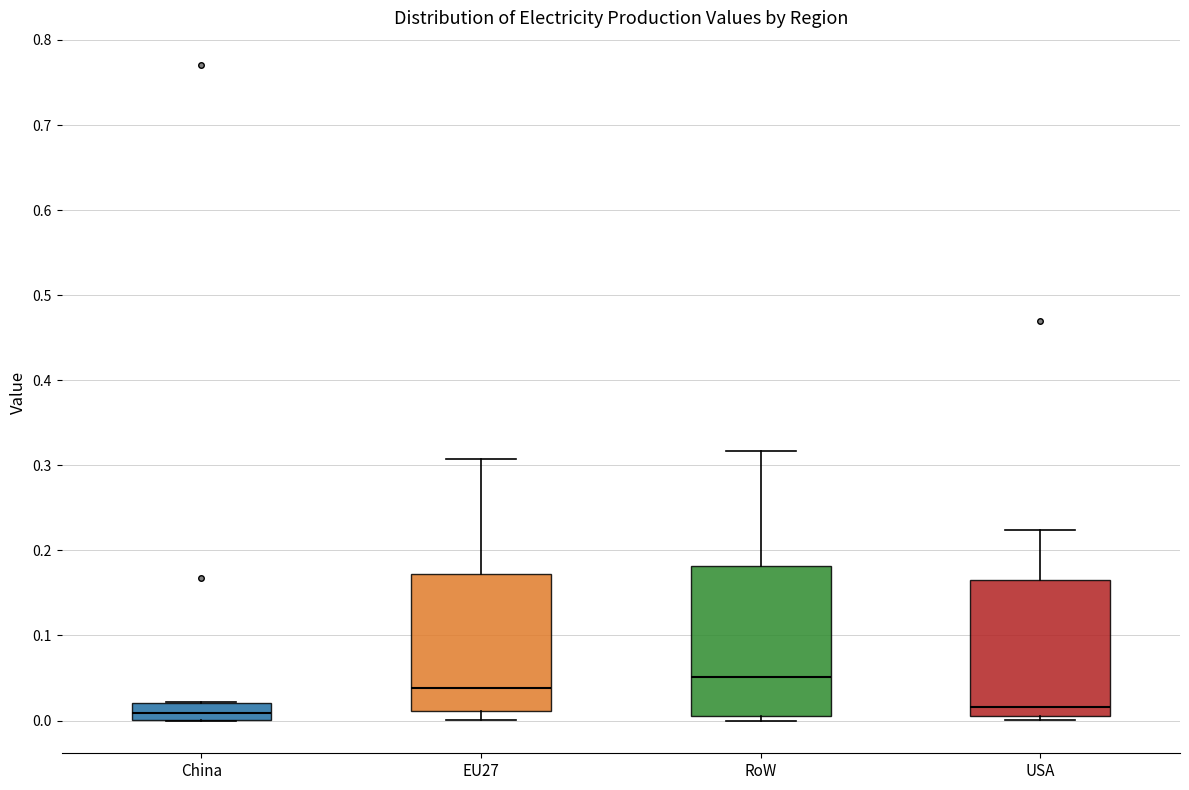

Reading left to right, read every box against the y-axis: the position of its median line, the range the box covers, and the ends of its whiskers. The values are not printed on the chart, so give them approximately, as read against the axis.

China: median 0.01, box 0.00 to 0.02, whiskers 0.00 to 0.02
EU27: median 0.04, box 0.01 to 0.17, whiskers 0.00 to 0.31
RoW: median 0.05, box 0.00 to 0.18, whiskers 0.00 (just below the box's lower edge) to 0.32
USA: median 0.02, box 0.00 to 0.17, whiskers 0.00 (just below the box's lower edge) to 0.22